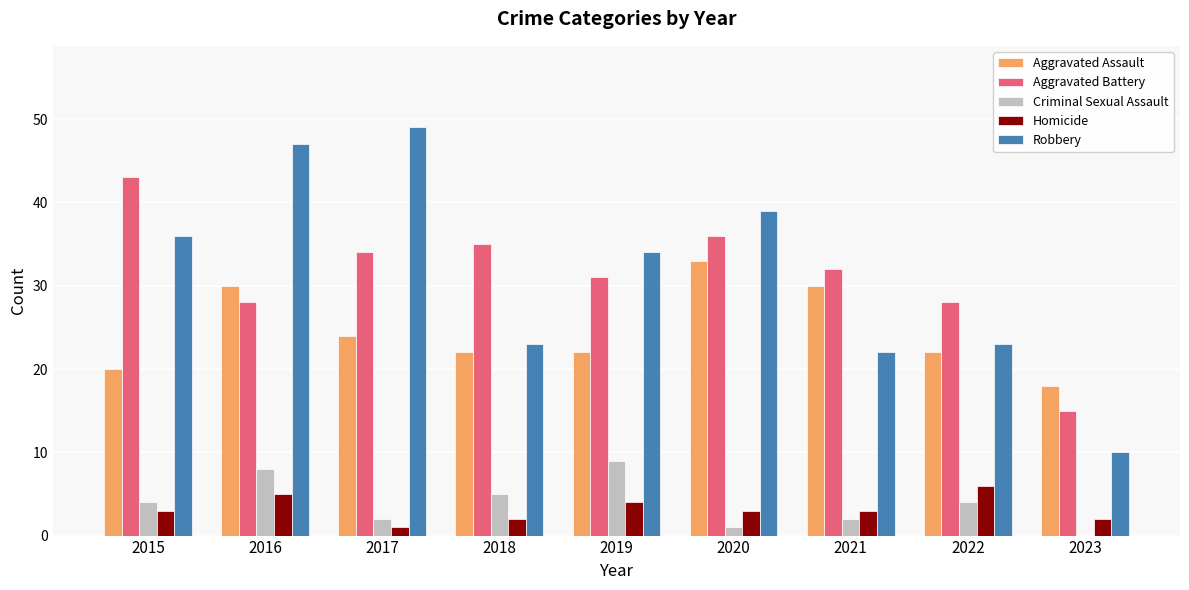

What is the sum of all Aggravated Battery values?

282